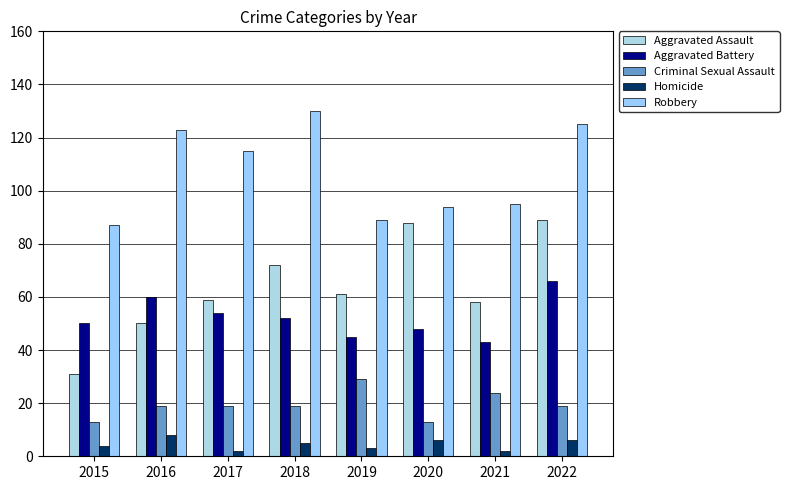

What is the value of the Aggravated Assault bar at the 4th from the left?

72